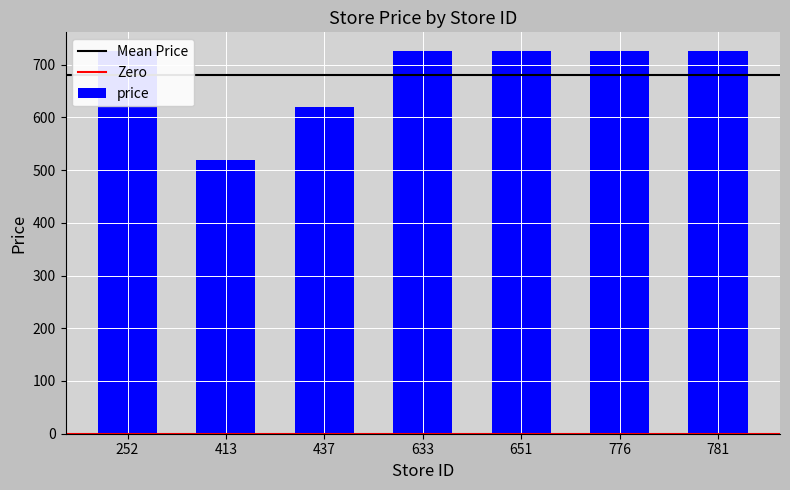

Rank the categories by value from highest to lowest.

252, 633, 651, 776, 781, 437, 413